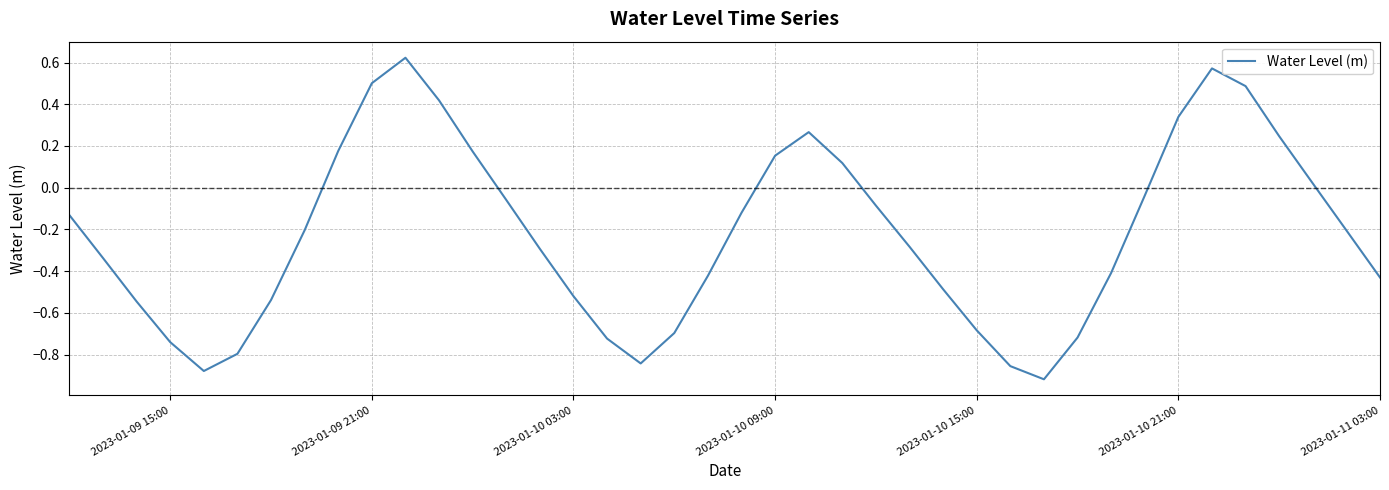

What is the difference between the maximum and minimum values?

1.5